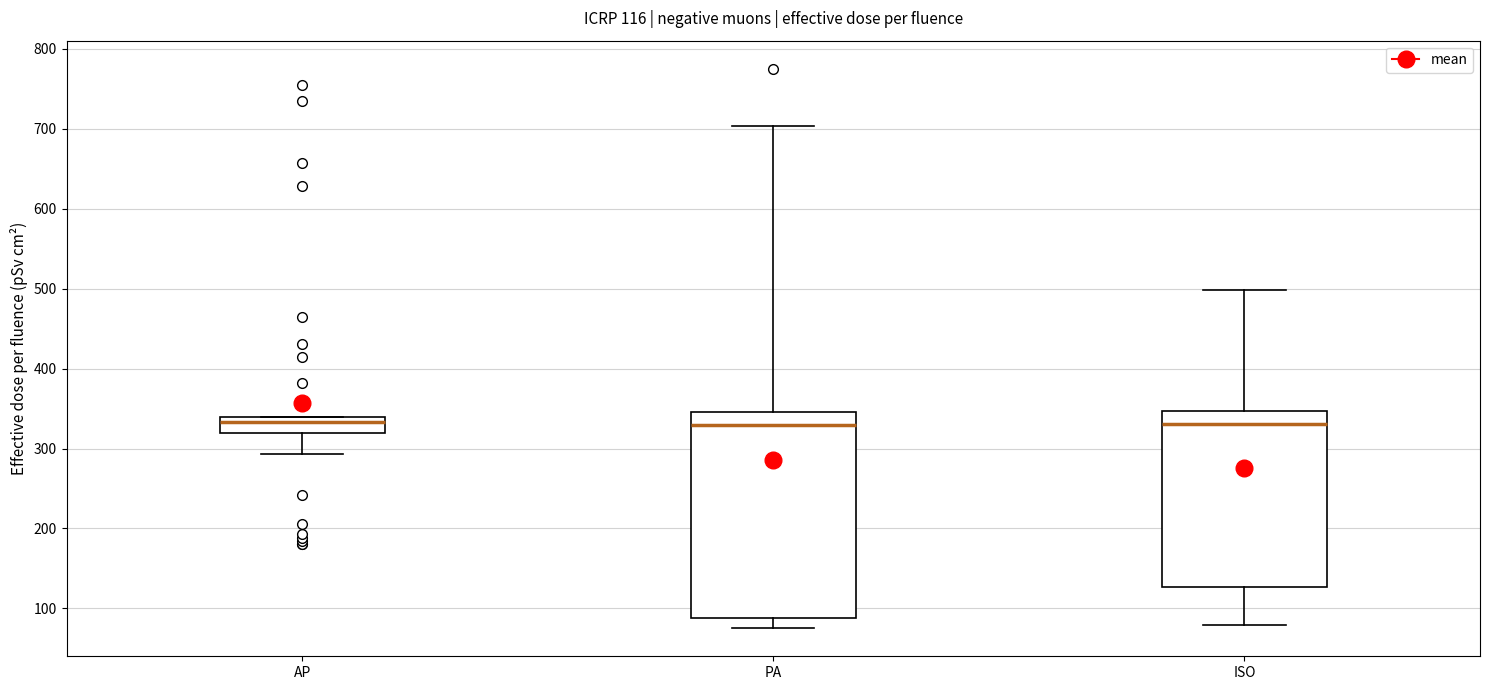

Comparing the boxes themselves (not the whiskers), which one is the tallest?

PA